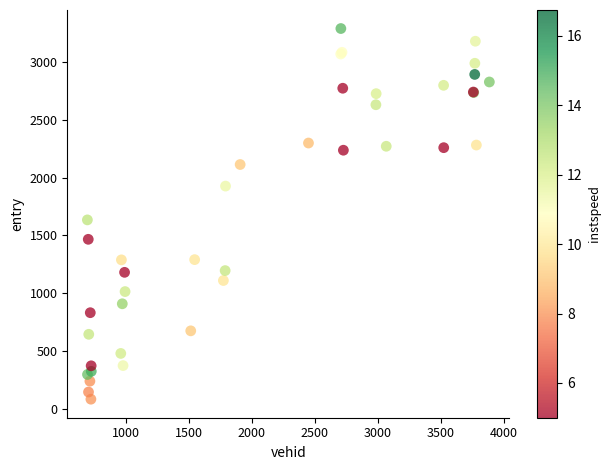

What Y value in the scatter plot is closest to 1686?

1634.7